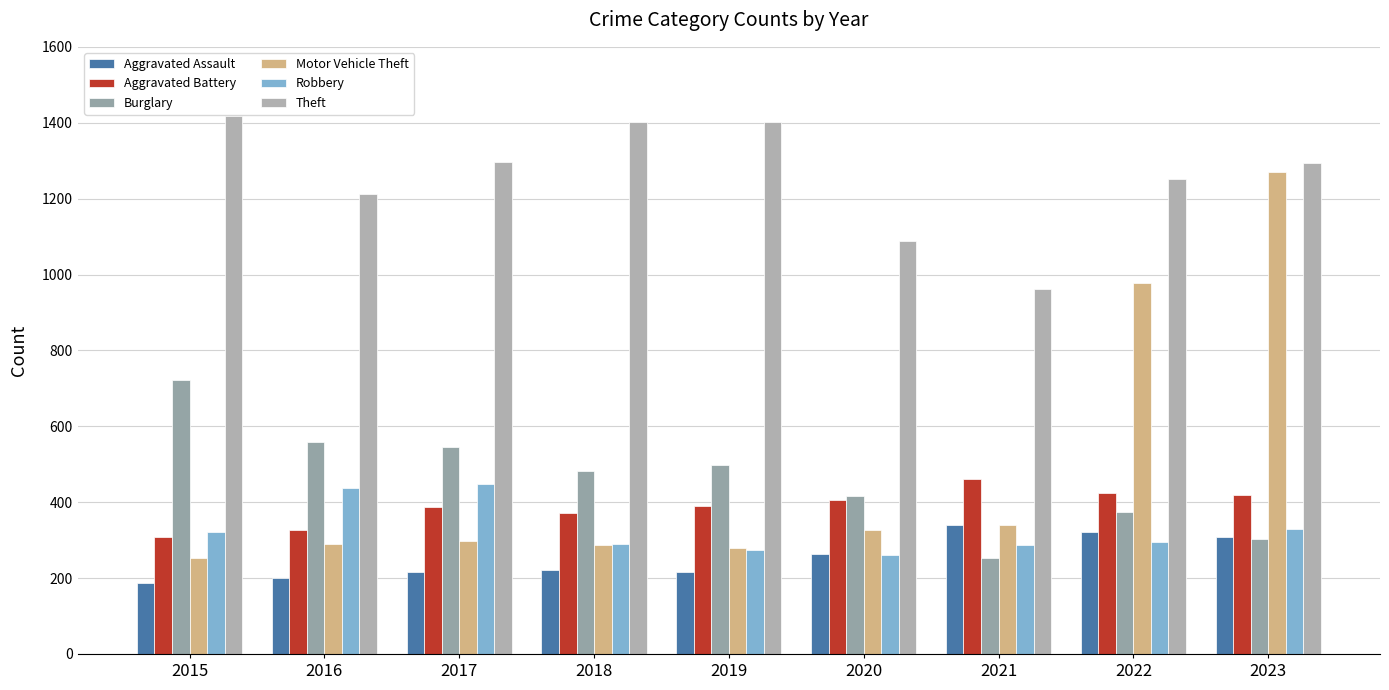

Reading left to right, transcribe all the data shown in this chart.

Aggravated Assault: 2015=188	2016=200	2017=217	2018=220	2019=217	2020=263	2021=341	2022=322	2023=307
Aggravated Battery: 2015=307	2016=328	2017=388	2018=372	2019=390	2020=406	2021=461	2022=423	2023=418
Burglary: 2015=722	2016=558	2017=546	2018=482	2019=499	2020=415	2021=252	2022=373	2023=304
Motor Vehicle Theft: 2015=252	2016=291	2017=299	2018=286	2019=280	2020=327	2021=341	2022=978	2023=1271
Robbery: 2015=321	2016=438	2017=449	2018=291	2019=275	2020=261	2021=287	2022=296	2023=329
Theft: 2015=1418	2016=1212	2017=1296	2018=1403	2019=1403	2020=1087	2021=961	2022=1251	2023=1295